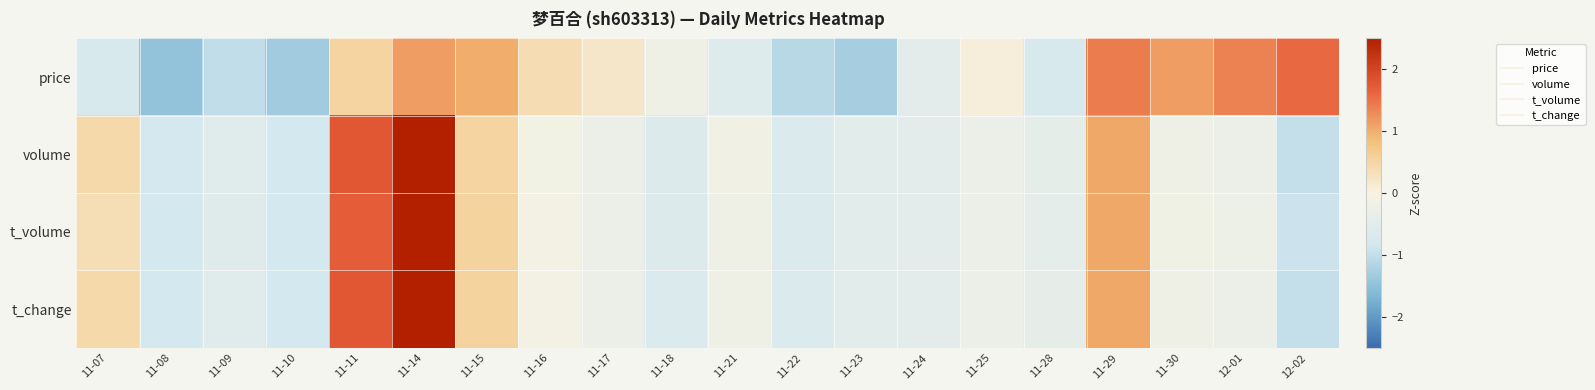

List the series in order of their peak value, lowest first.

price, t_change, volume, t_volume